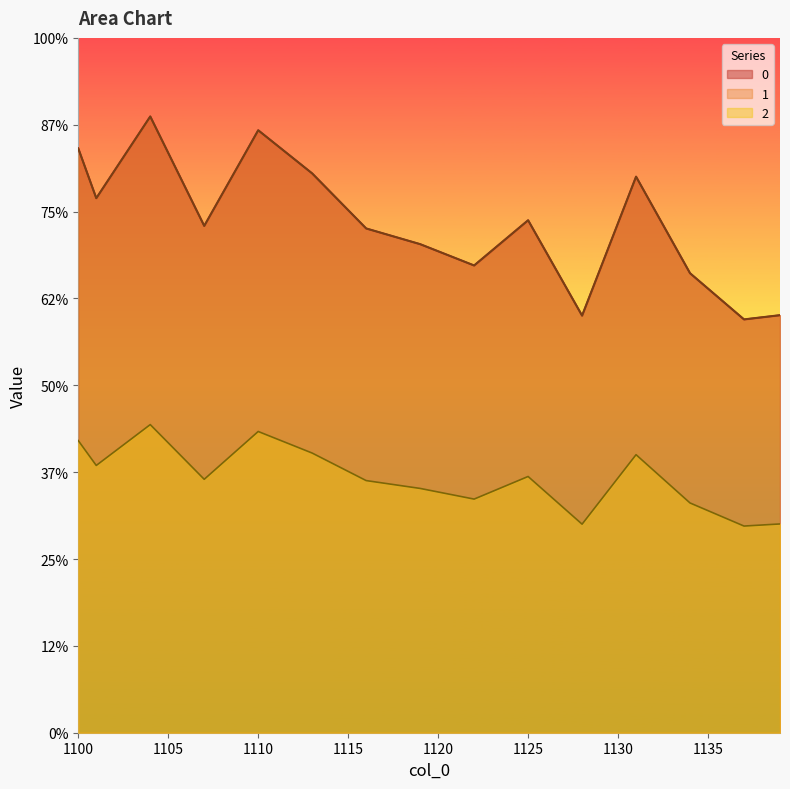

True or false: 0 and 2 intersect in this chart.

False